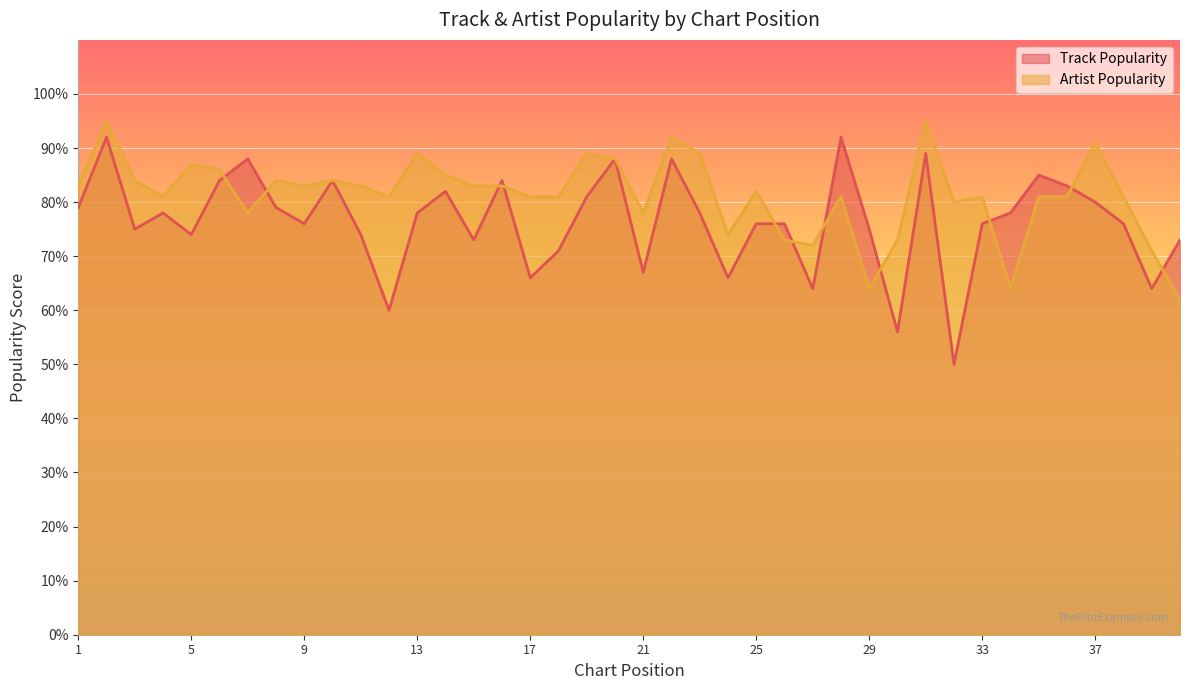

Read the Track Popularity value at 2, to the nearest 5.

90